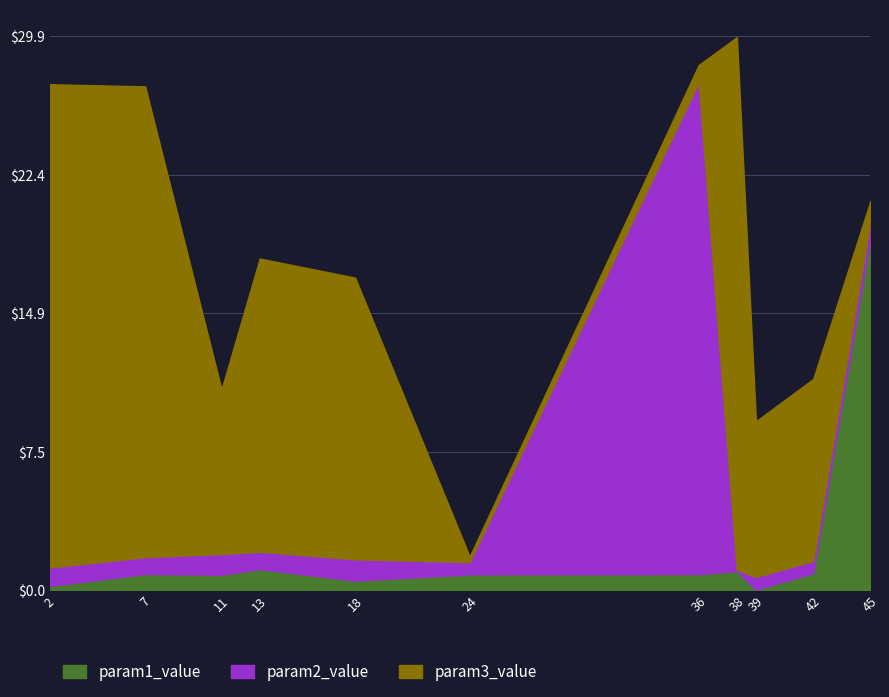

What is the spread (max minus min) of values at 18?

14.7